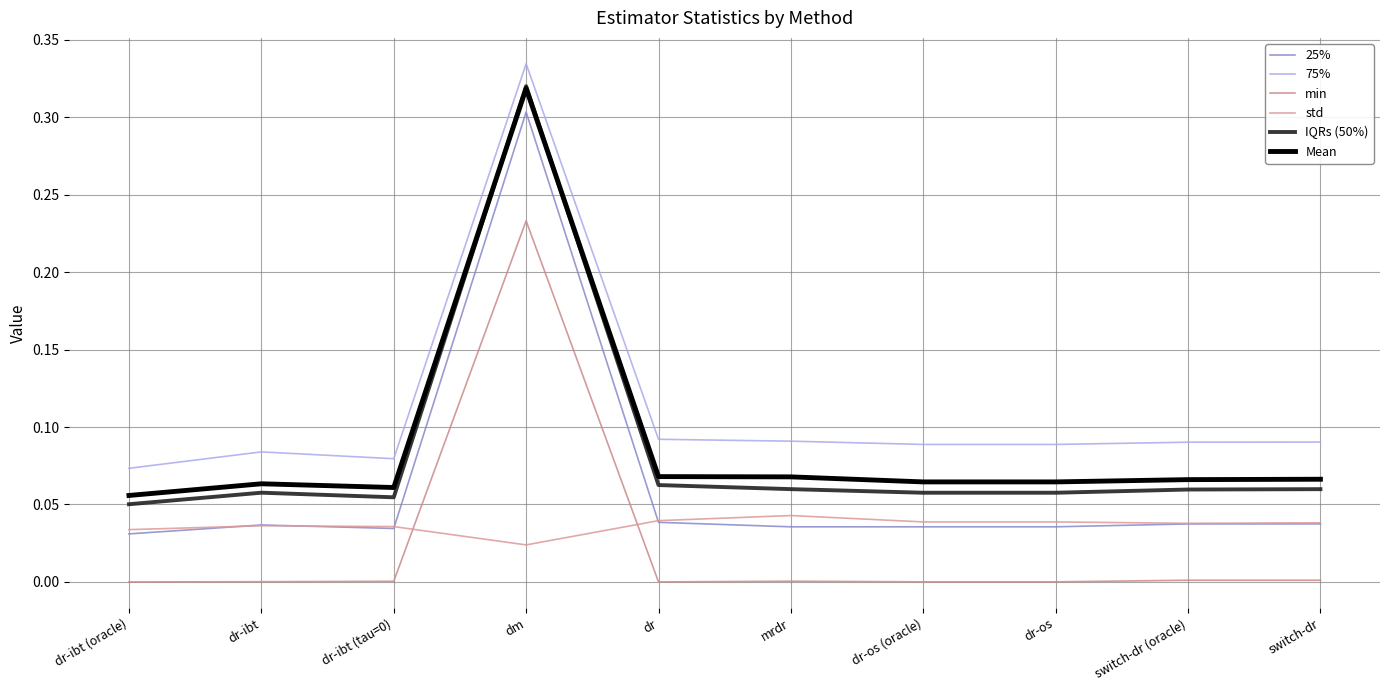

Reading left to right, extract all data points from this chart.

25%: dr-ibt (oracle)=0.0	dr-ibt=0.0	dr-ibt (tau=0)=0.0	dm=0.3	dr=0.0	mrdr=0.0	dr-os (oracle)=0.0	dr-os=0.0	switch-dr (oracle)=0.0	switch-dr=0.0
75%: dr-ibt (oracle)=0.1	dr-ibt=0.1	dr-ibt (tau=0)=0.1	dm=0.3	dr=0.1	mrdr=0.1	dr-os (oracle)=0.1	dr-os=0.1	switch-dr (oracle)=0.1	switch-dr=0.1
min: dr-ibt (oracle)=0.0	dr-ibt=0.0	dr-ibt (tau=0)=0.0	dm=0.2	dr=0.0	mrdr=0.0	dr-os (oracle)=0.0	dr-os=0.0	switch-dr (oracle)=0.0	switch-dr=0.0
std: dr-ibt (oracle)=0.0	dr-ibt=0.0	dr-ibt (tau=0)=0.0	dm=0.0	dr=0.0	mrdr=0.0	dr-os (oracle)=0.0	dr-os=0.0	switch-dr (oracle)=0.0	switch-dr=0.0
IQRs (50%): dr-ibt (oracle)=0.1	dr-ibt=0.1	dr-ibt (tau=0)=0.1	dm=0.3	dr=0.1	mrdr=0.1	dr-os (oracle)=0.1	dr-os=0.1	switch-dr (oracle)=0.1	switch-dr=0.1
Mean: dr-ibt (oracle)=0.1	dr-ibt=0.1	dr-ibt (tau=0)=0.1	dm=0.3	dr=0.1	mrdr=0.1	dr-os (oracle)=0.1	dr-os=0.1	switch-dr (oracle)=0.1	switch-dr=0.1